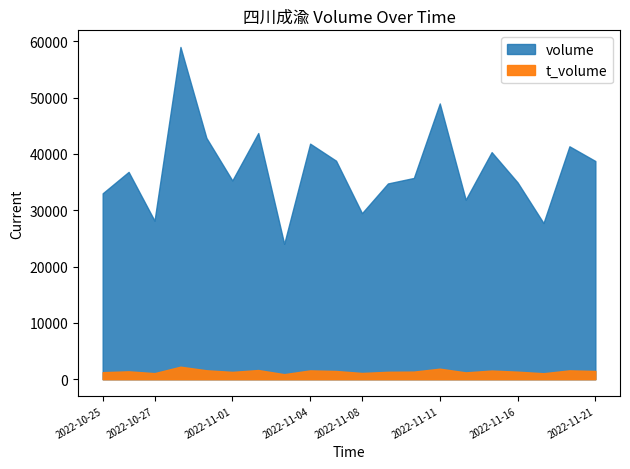

What is the label of the 6th point from the right?

2022-11-14